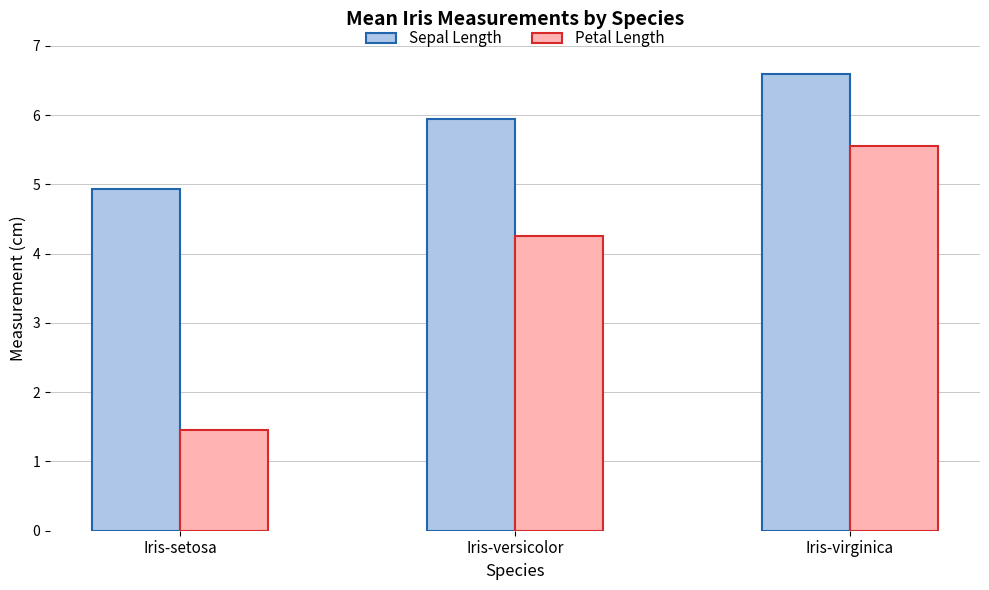

What is the value of the Sepal Length bar at the 1st from the left?

4.9